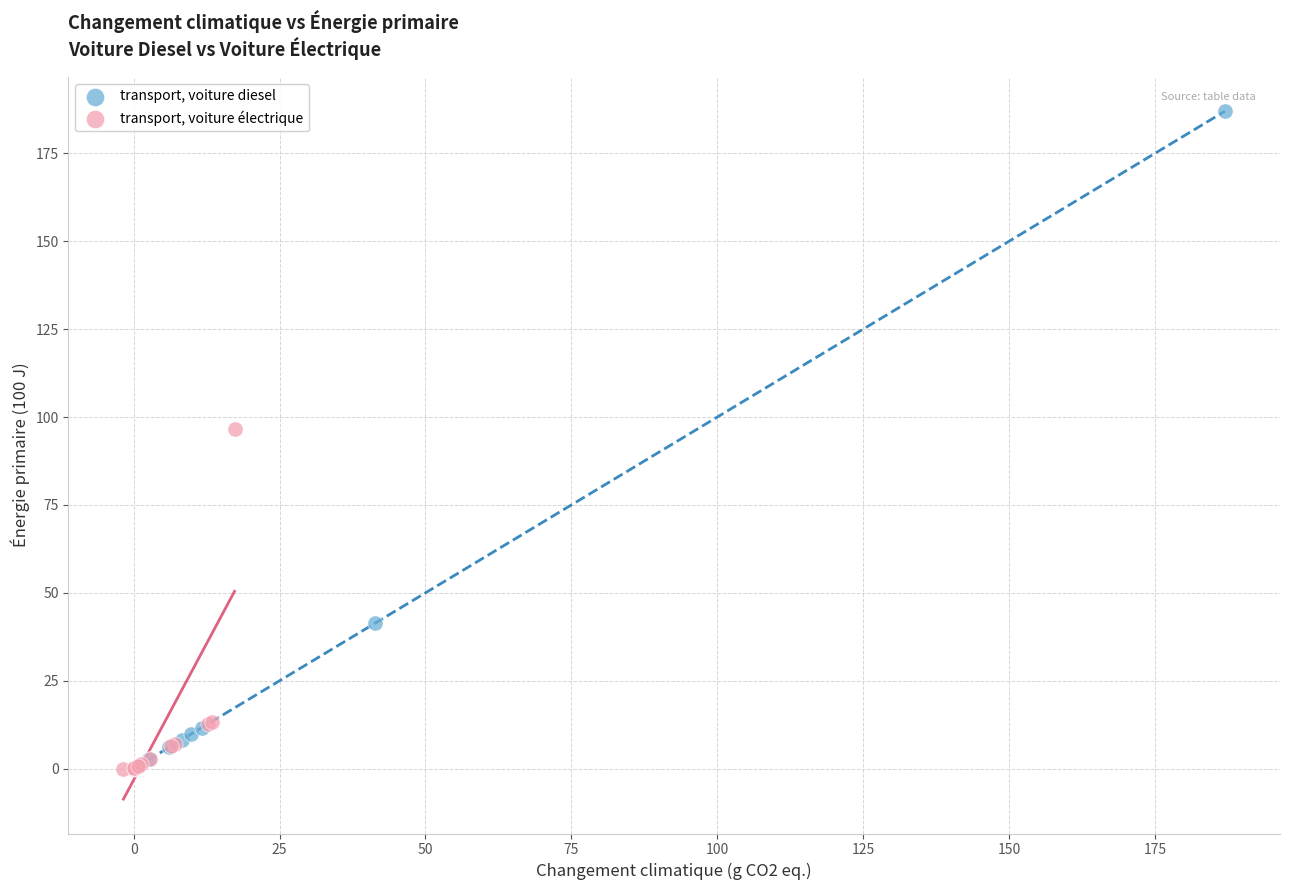

Which series contains the highest Y value?

transport, voiture diesel